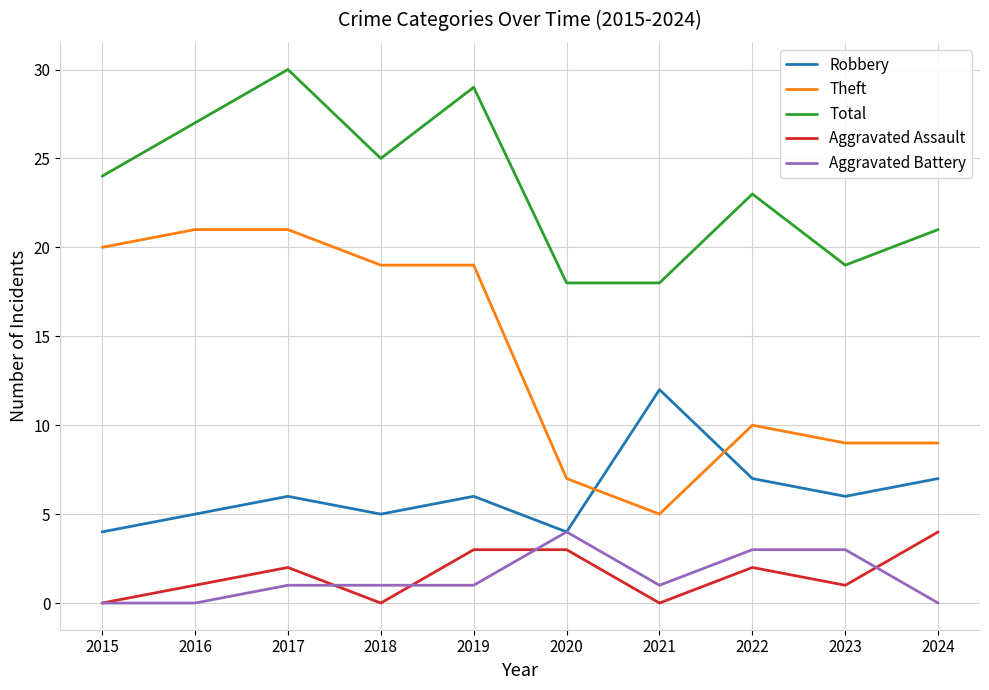

Which series ends up on top after the final intersection of Theft and Robbery?

Theft